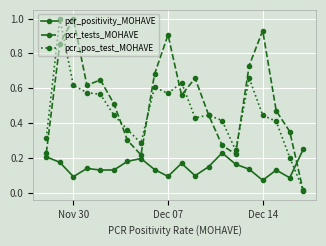

Which series ends up on top after the final intersection of pcr_positivity_MOHAVE and pcr_tests_MOHAVE?

pcr_positivity_MOHAVE